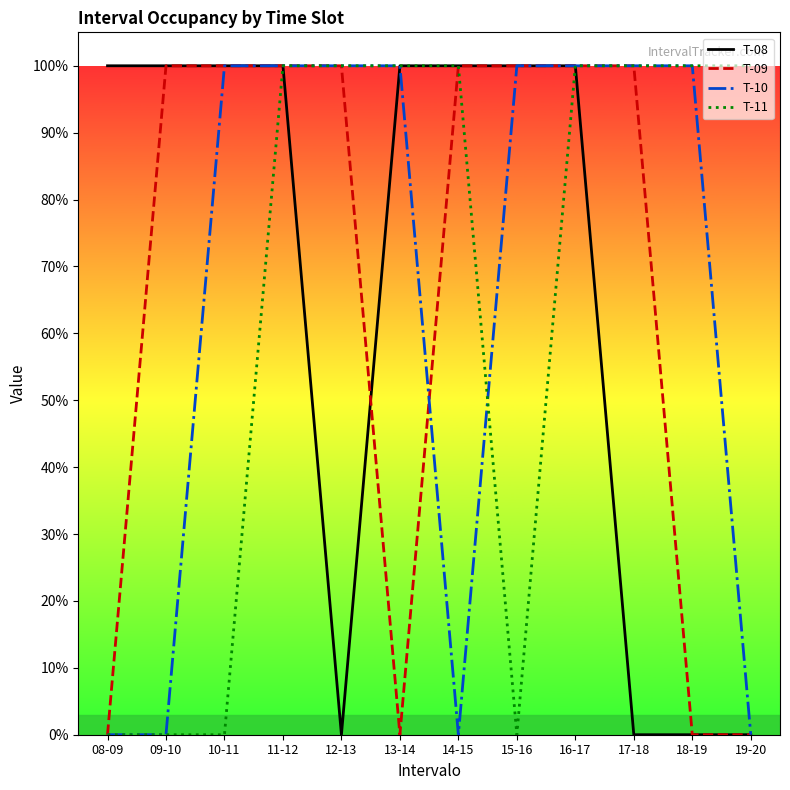

Is this an area chart (filled region under the line)?

No